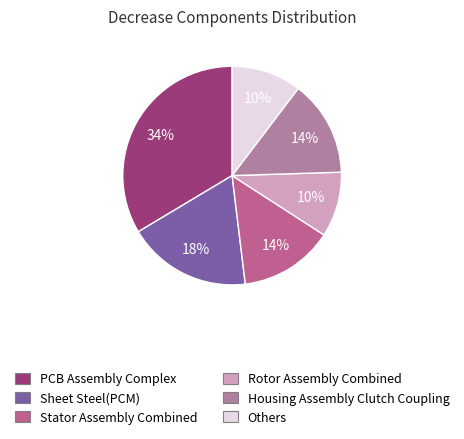

How many slices are in this pie chart?

6